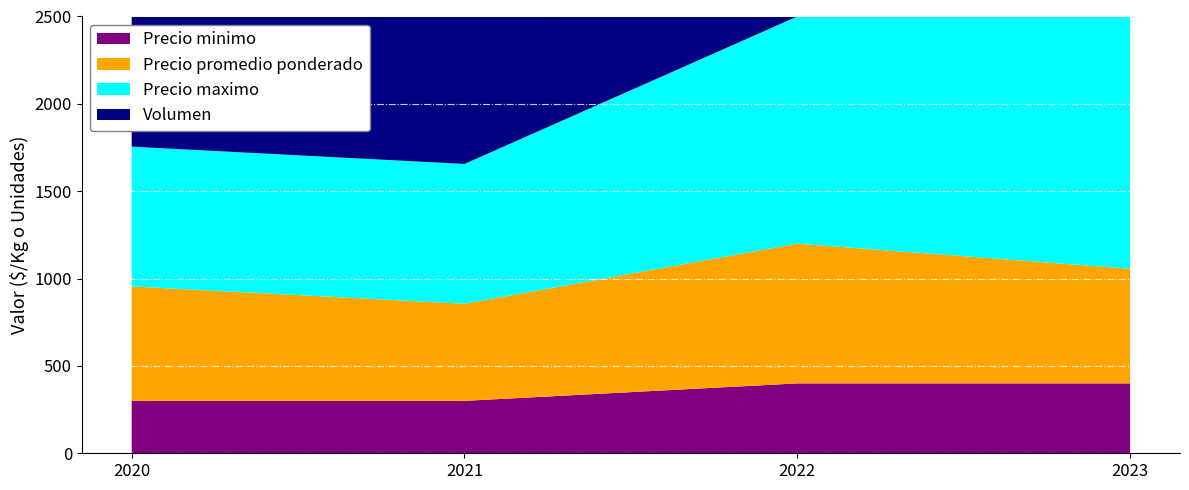

Reading left to right, list all the values displayed in this chart.

Precio minimo: 300	300	400	400
Precio promedio ponderado: 655	556	800	656
Precio maximo: 800	800	1300	1600
Volumen: 2200	2200	1700	2200